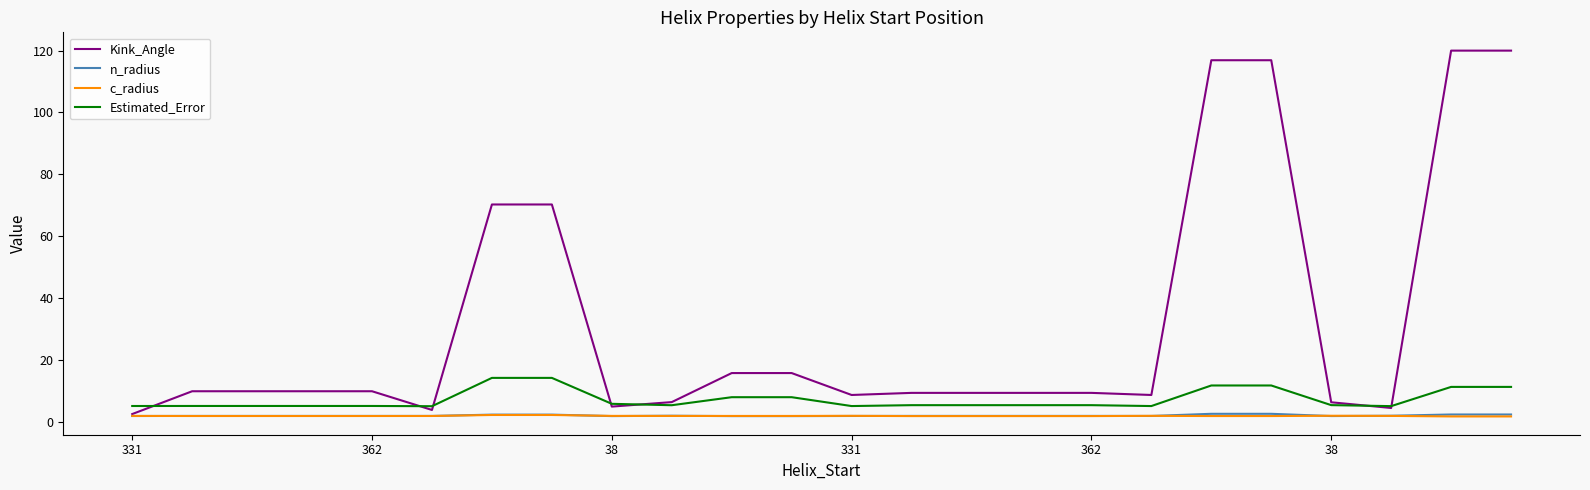

Is this an area chart (filled region under the line)?

No